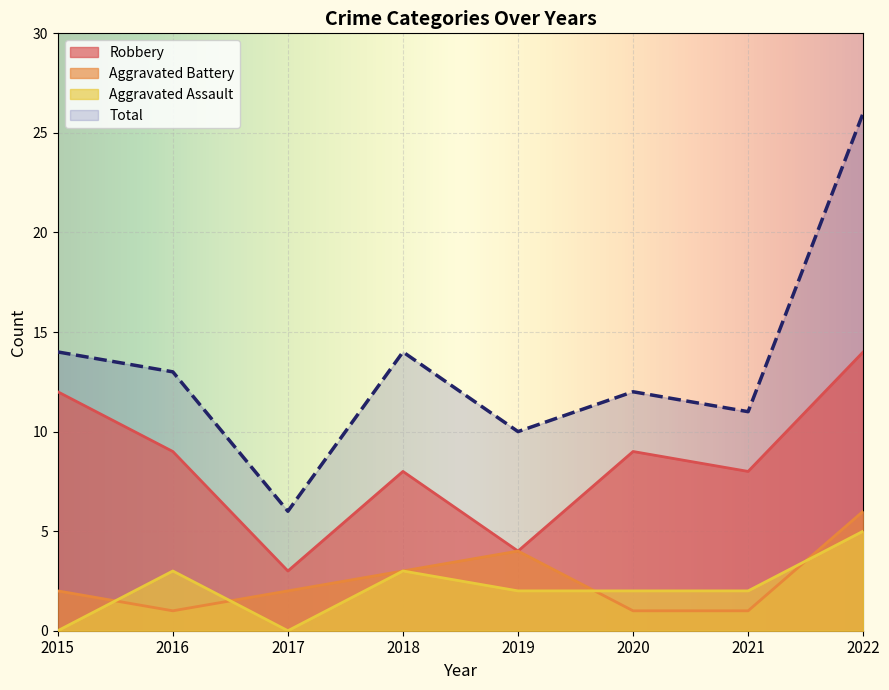

How many lines are shown in the chart?

4